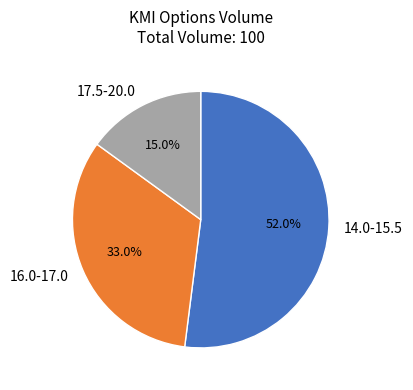

Combined, do 16.0-17.0 and 14.0-15.5 account for over 50%?

Yes